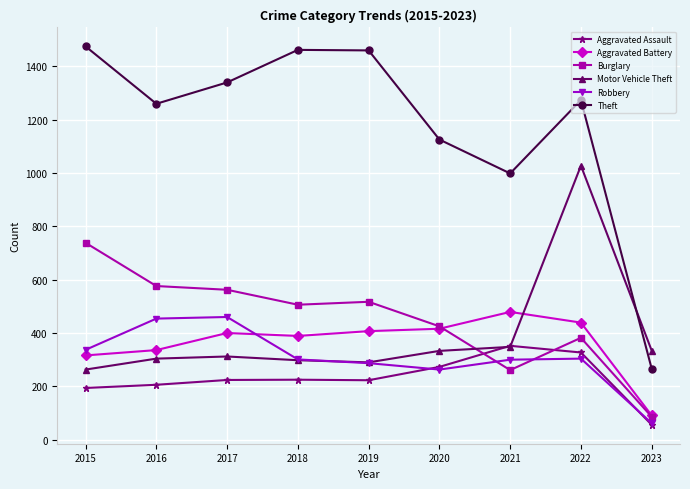

At which label does Robbery reach its minimum?

2023